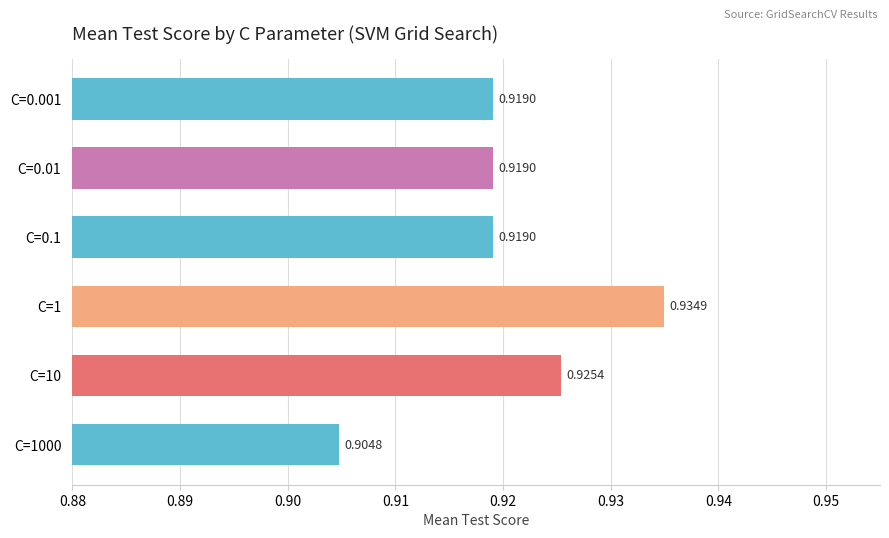

What is the sum of the values at C=1000 and C=1?

1.8